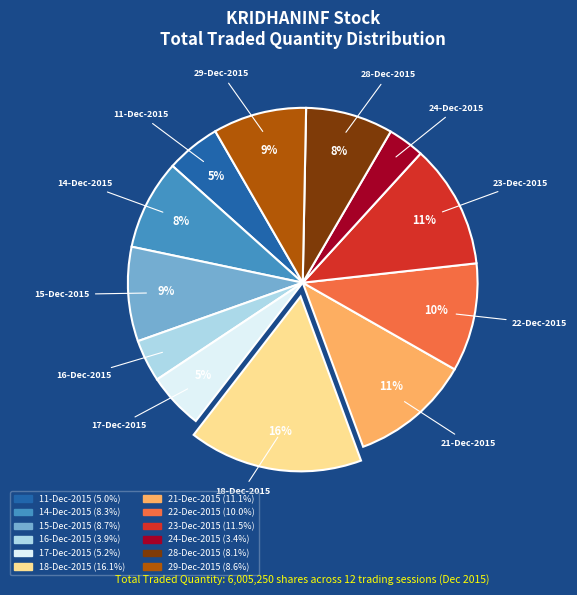

Between 23-Dec-2015 and 16-Dec-2015, which is larger?

23-Dec-2015